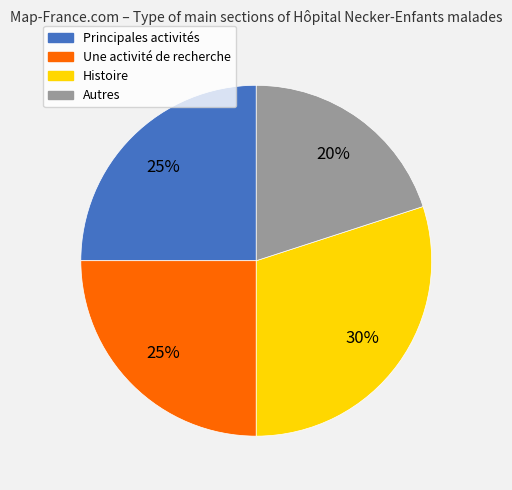

Count the number of slices in the pie.

4